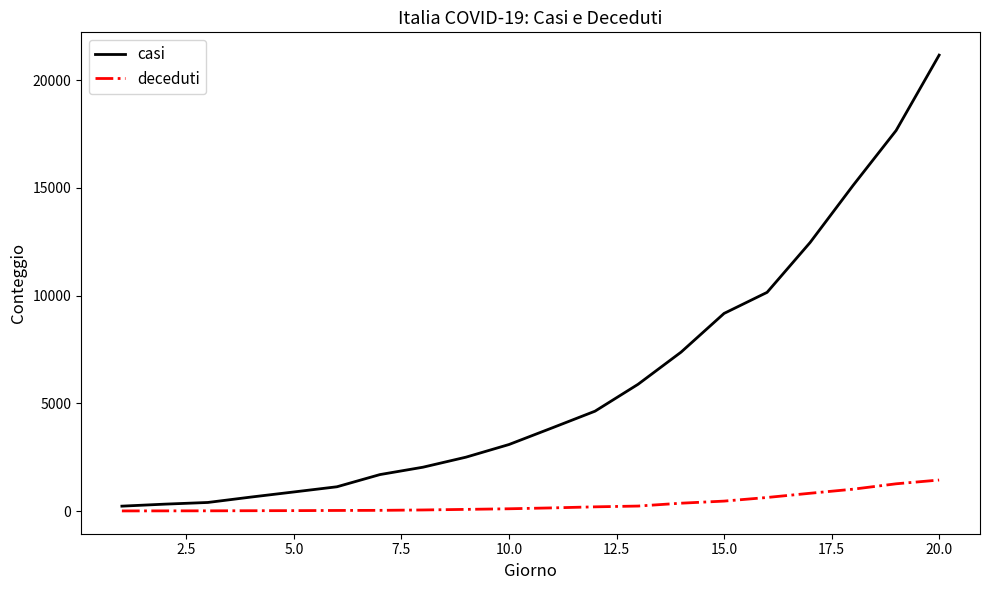

What are all the series names shown in the legend?

casi, deceduti